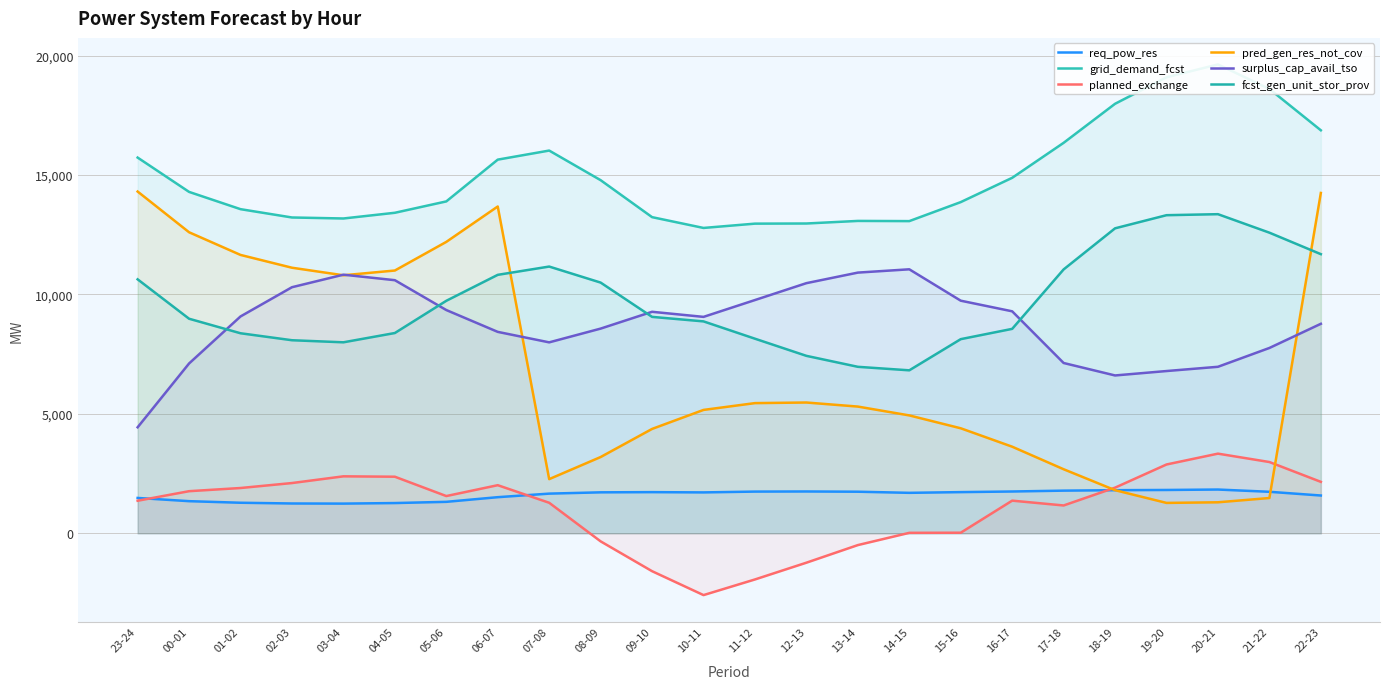

At which category does the chart reach its minimum across all series?

10-11